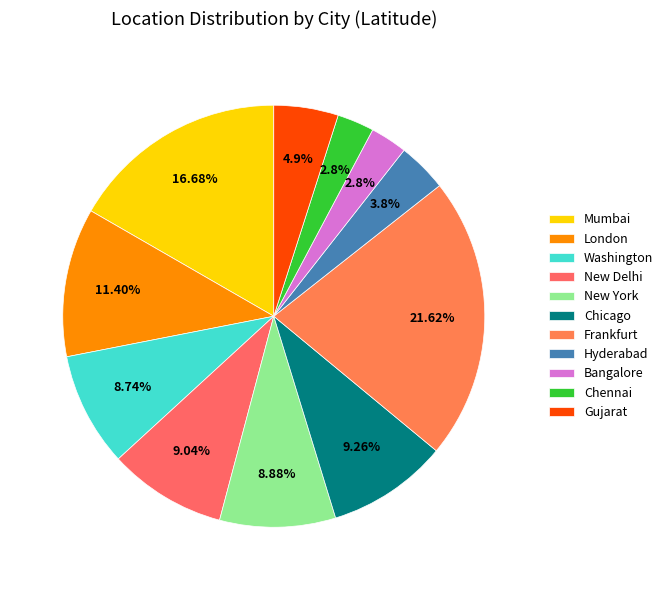

How many slices are in this pie chart?

11